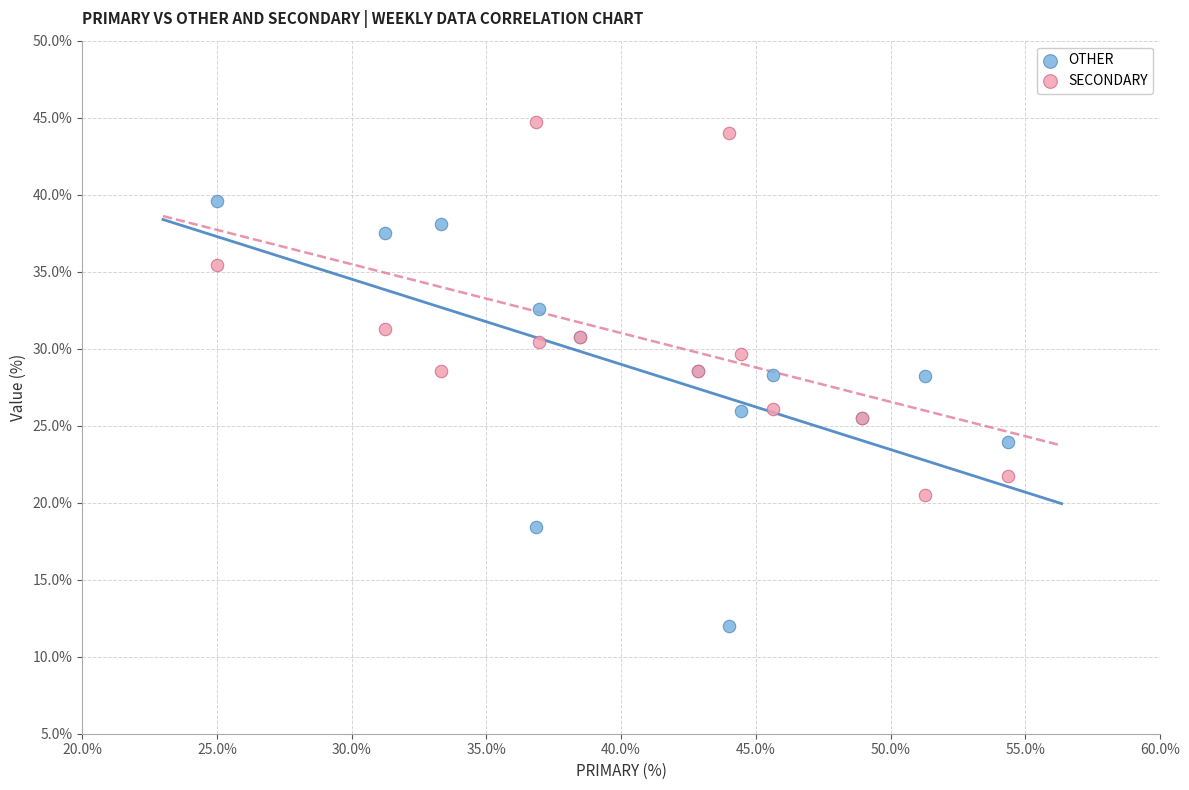

Which series reaches the maximum Y coordinate?

SECONDARY